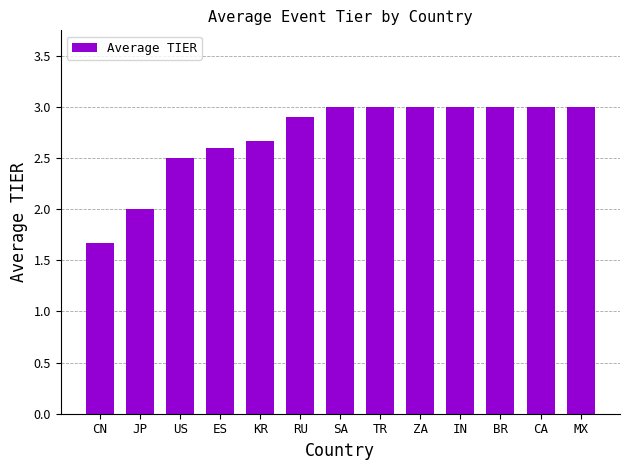

What is the smallest value displayed?

1.7